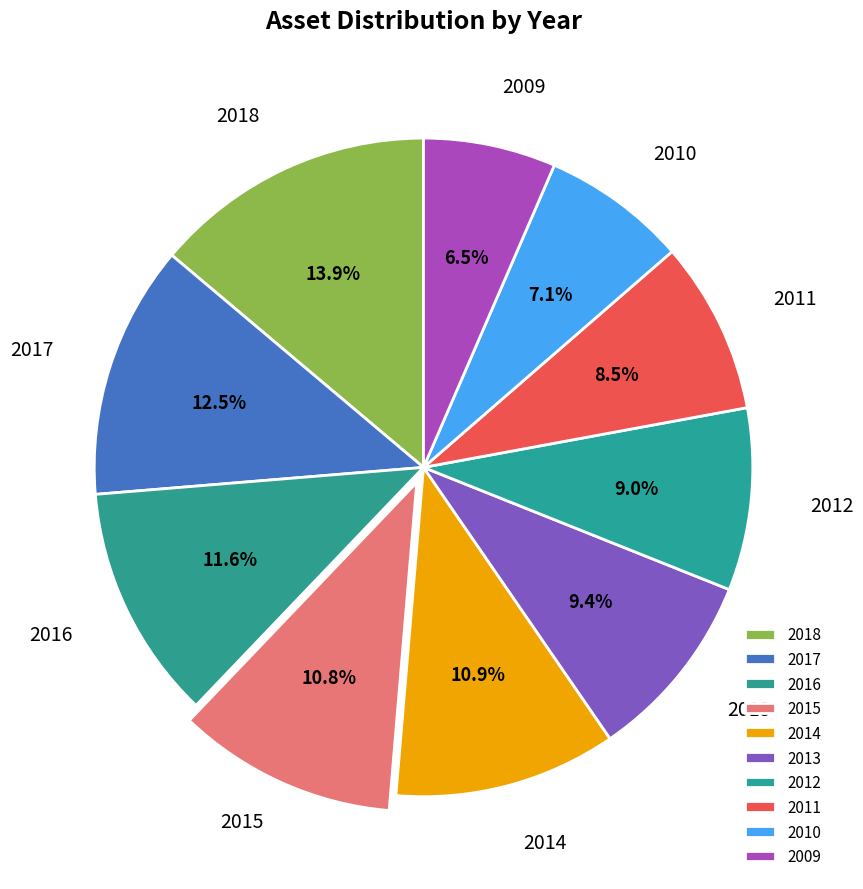

How many slices are in this pie chart?

10